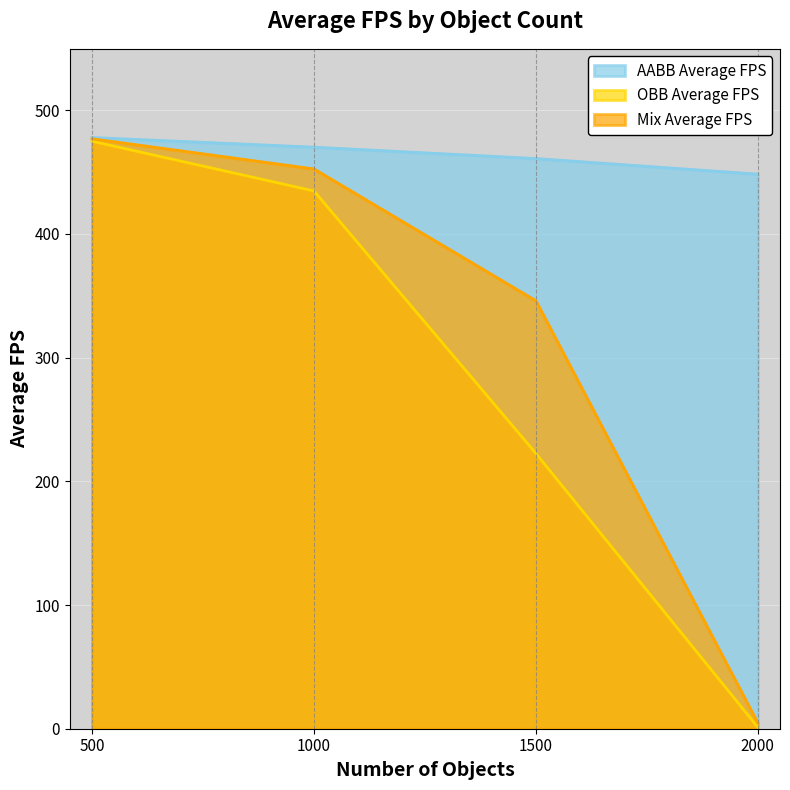

What is the difference between the maximum and minimum values in the AABB Average FPS series?

29.6